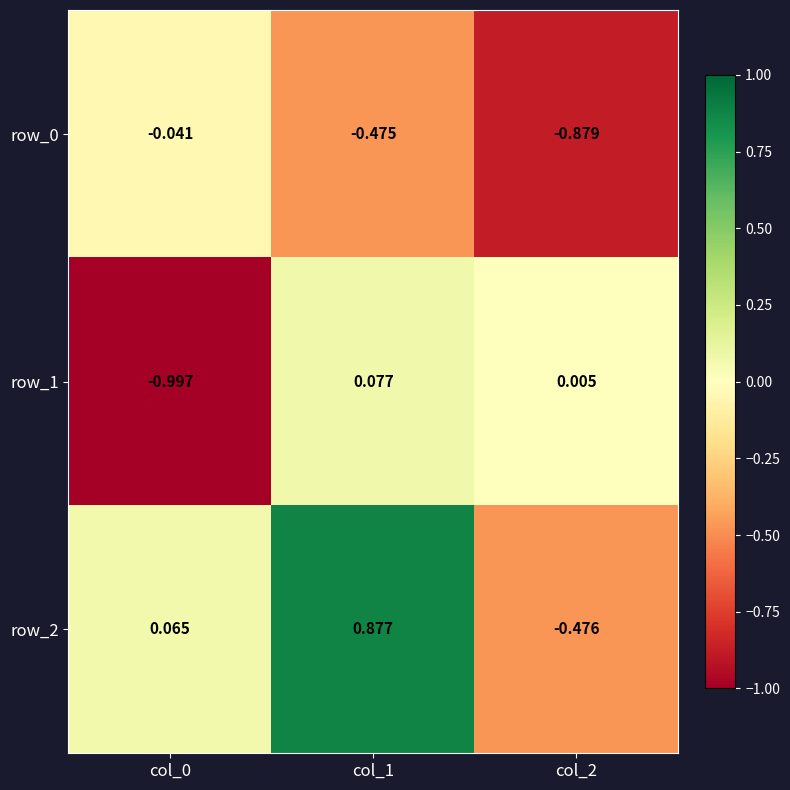

Is the value of row_1 at col_1 greater than the value of row_2 at col_2?

Yes